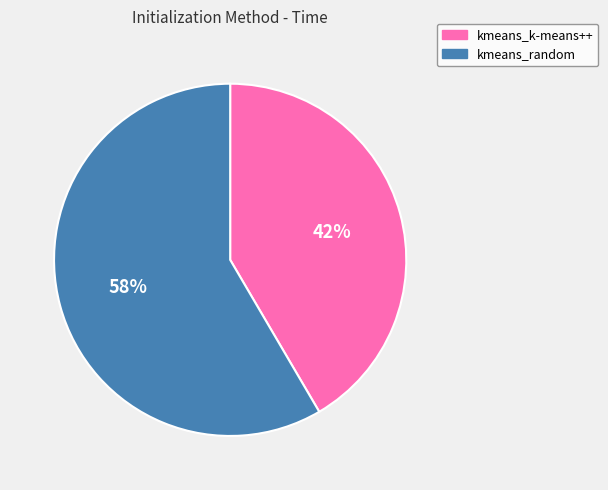

To the nearest percent, what is the combined percentage of kmeans_random and kmeans_k-means++?

100%